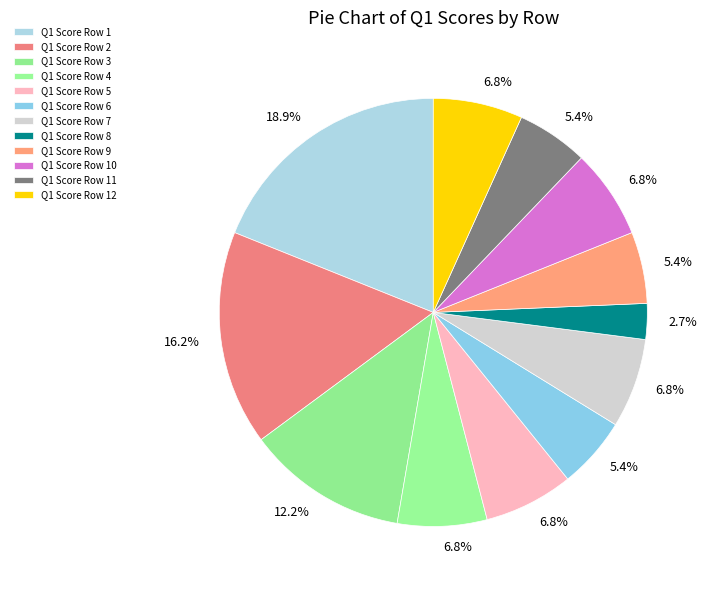

Is there a majority slice in this chart?

No